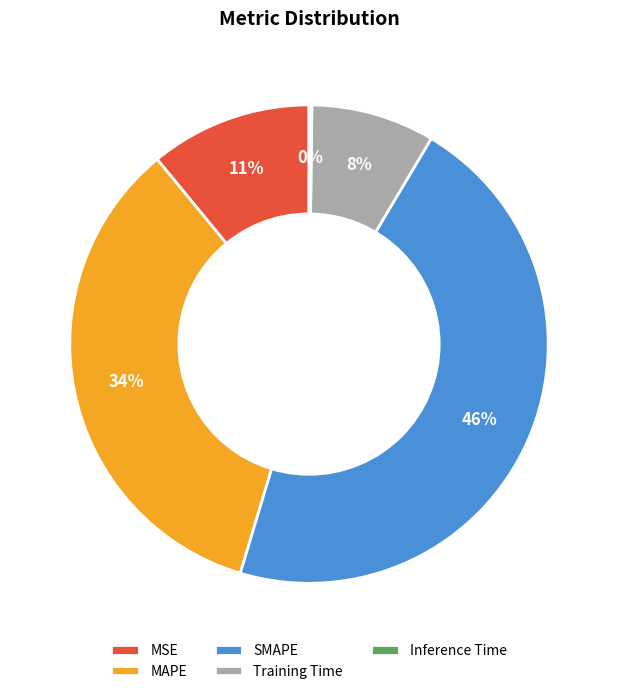

What percentage is the MSE slice, to the nearest percent?

11%